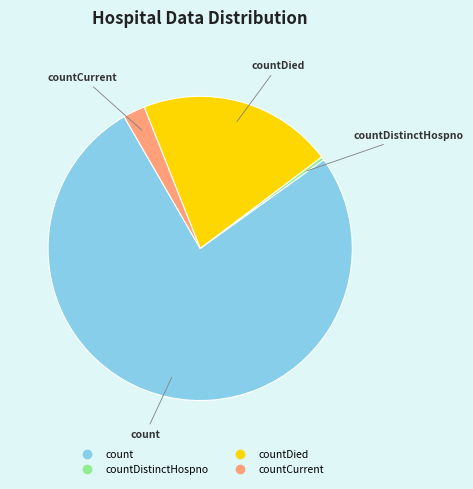

Is there any slice that represents more than half of the pie?

Yes